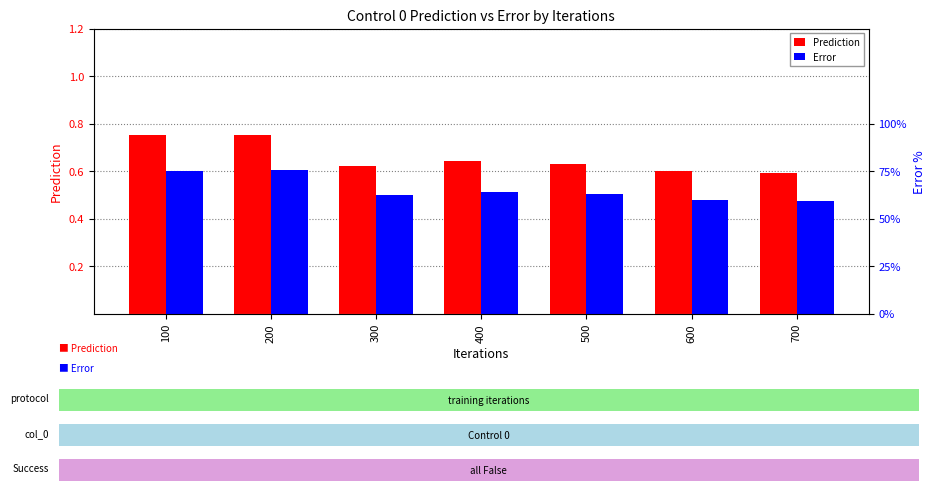

Where is Error nearest to the value 0?

700